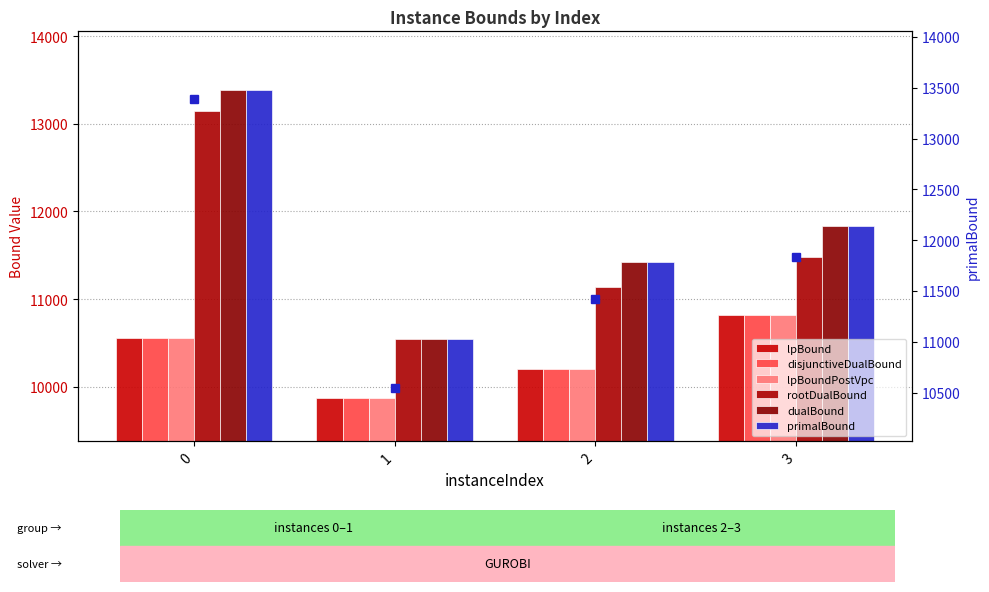

List the labels in order of dualBound value, smallest first.

1, 2, 3, 0